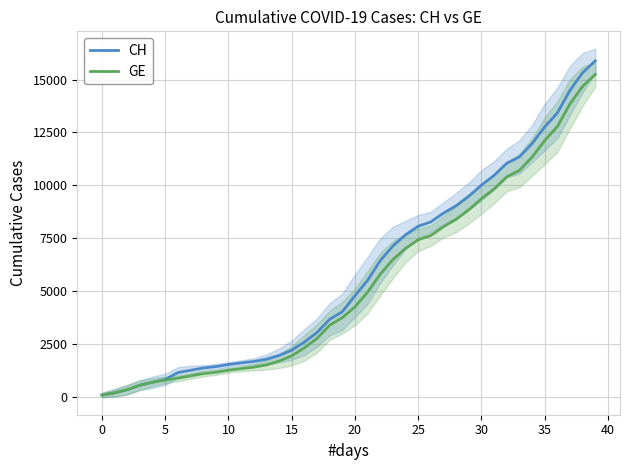

What is the highest value of the GE series?

15242